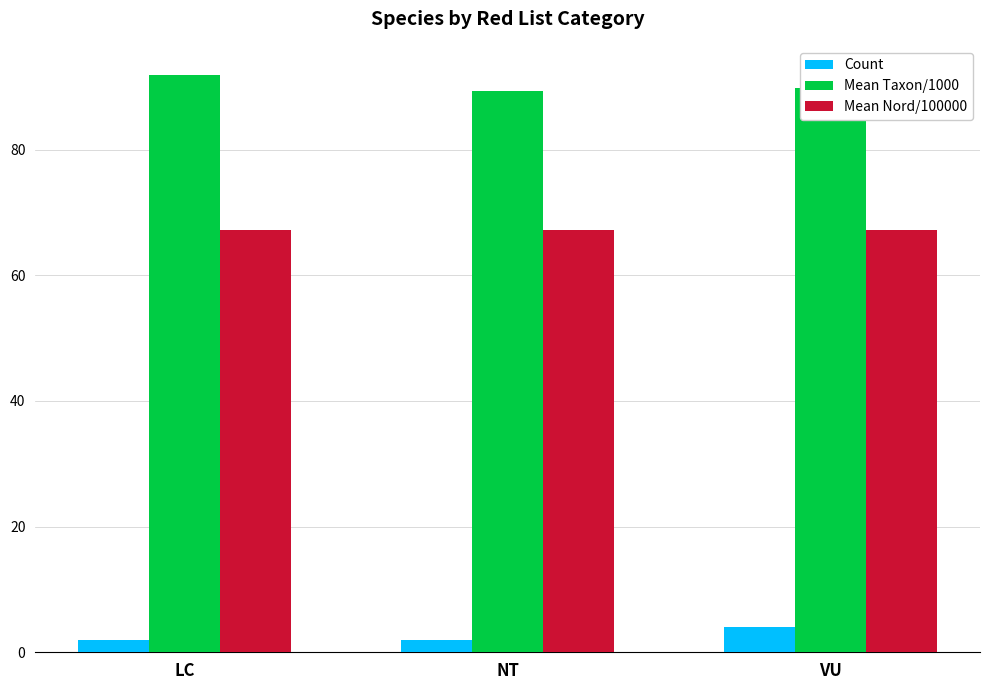

Is it true that Count equals 2.0 at LC?

True